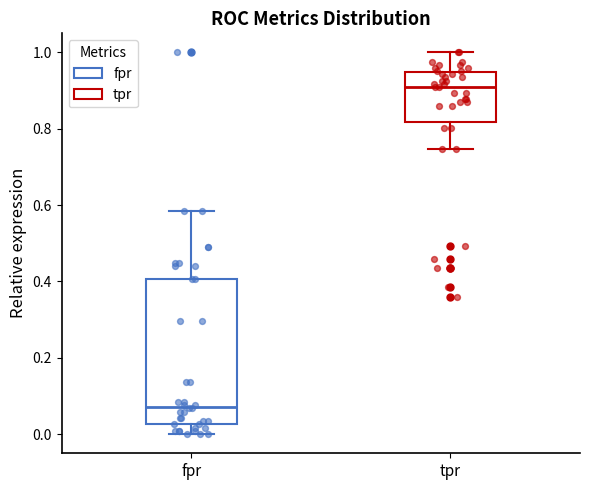

Which box's median line is the highest?

tpr